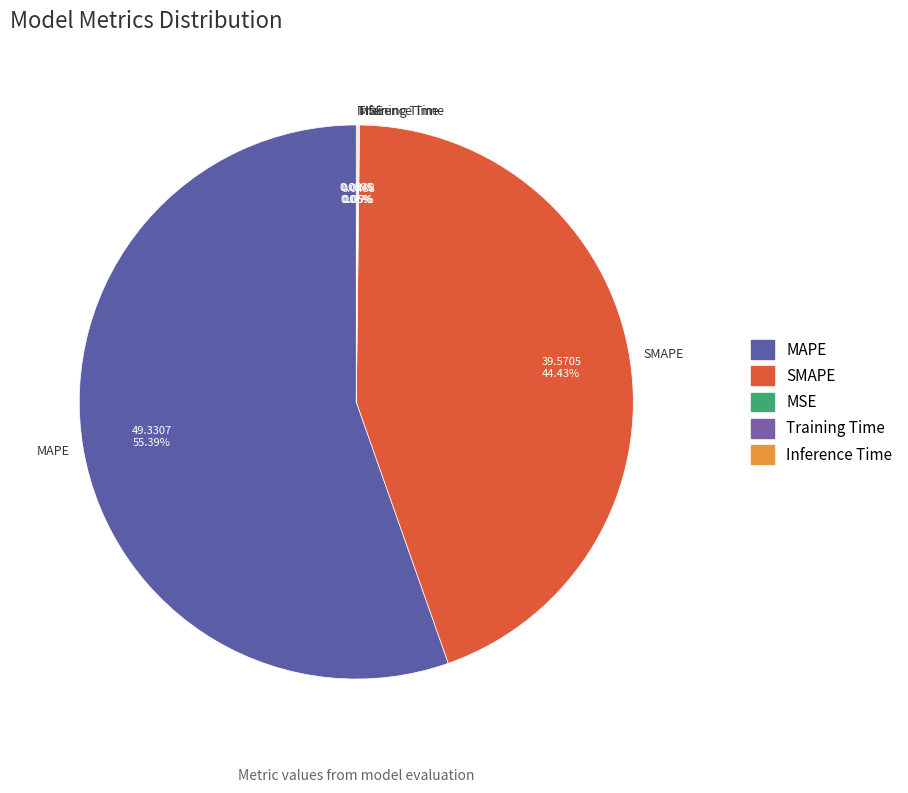

What is the largest slice in the pie chart?

MAPE